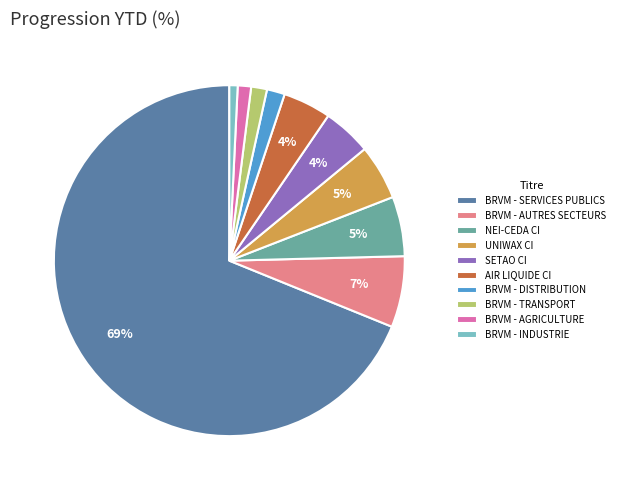

Which has a higher value, BRVM - SERVICES PUBLICS or BRVM - TRANSPORT?

BRVM - SERVICES PUBLICS